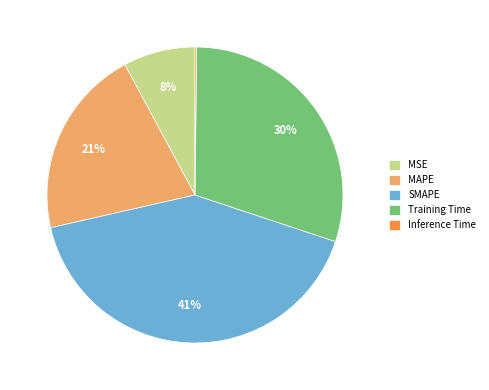

Is there any slice that represents more than half of the pie?

No